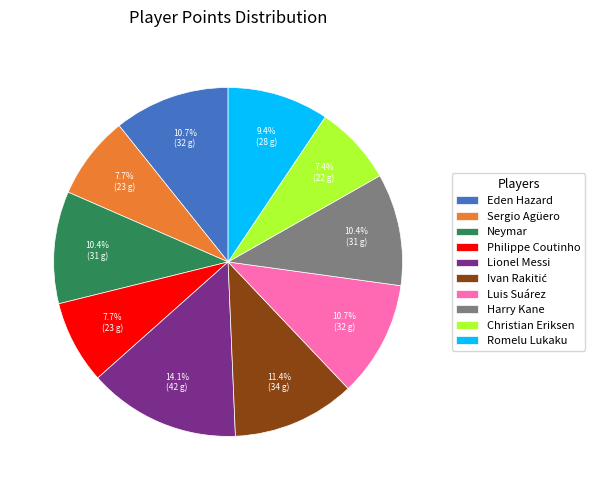

Combined, do Christian Eriksen and Harry Kane account for over 50%?

No